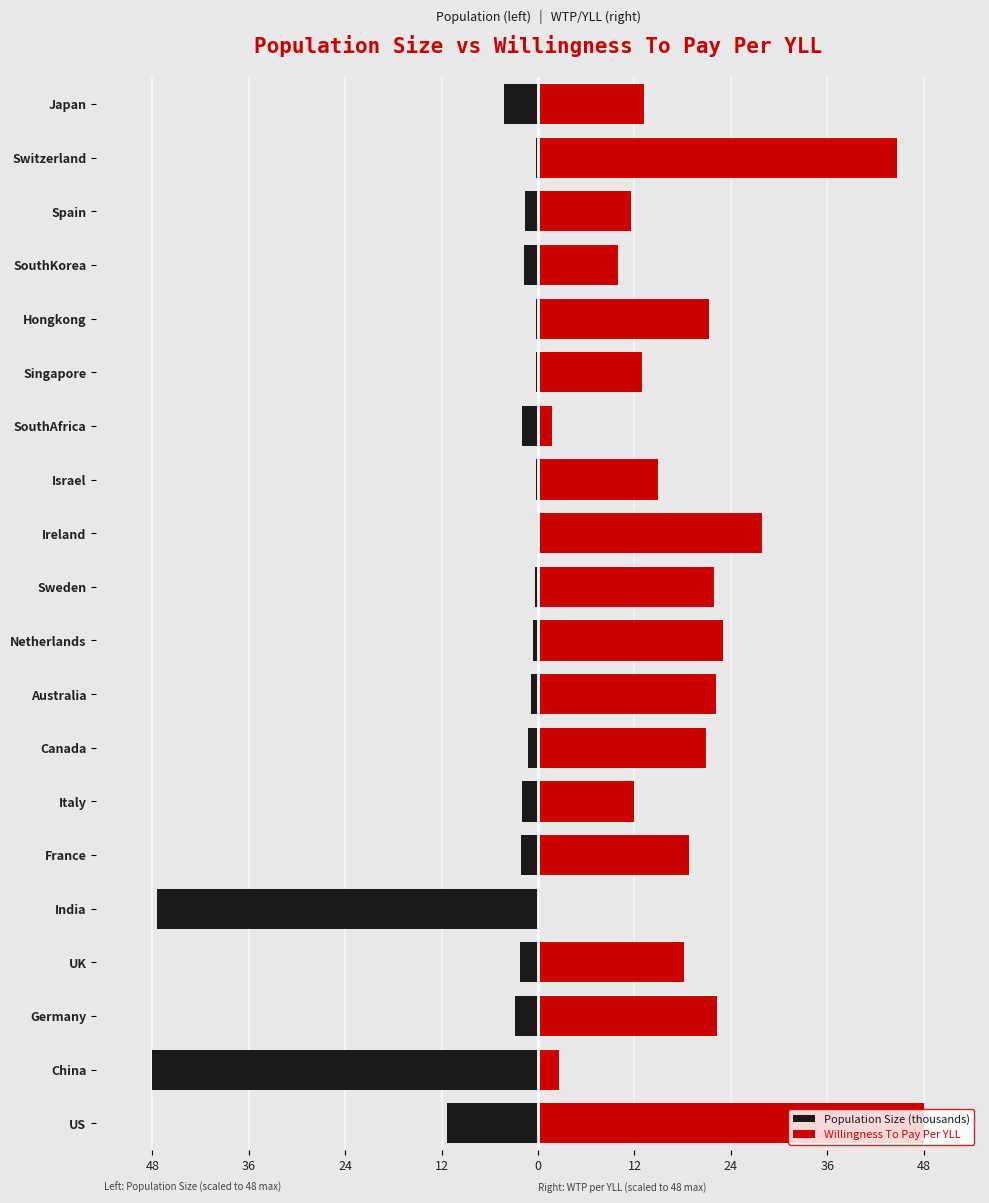

At how many categories does at least one series exceed 21?

8